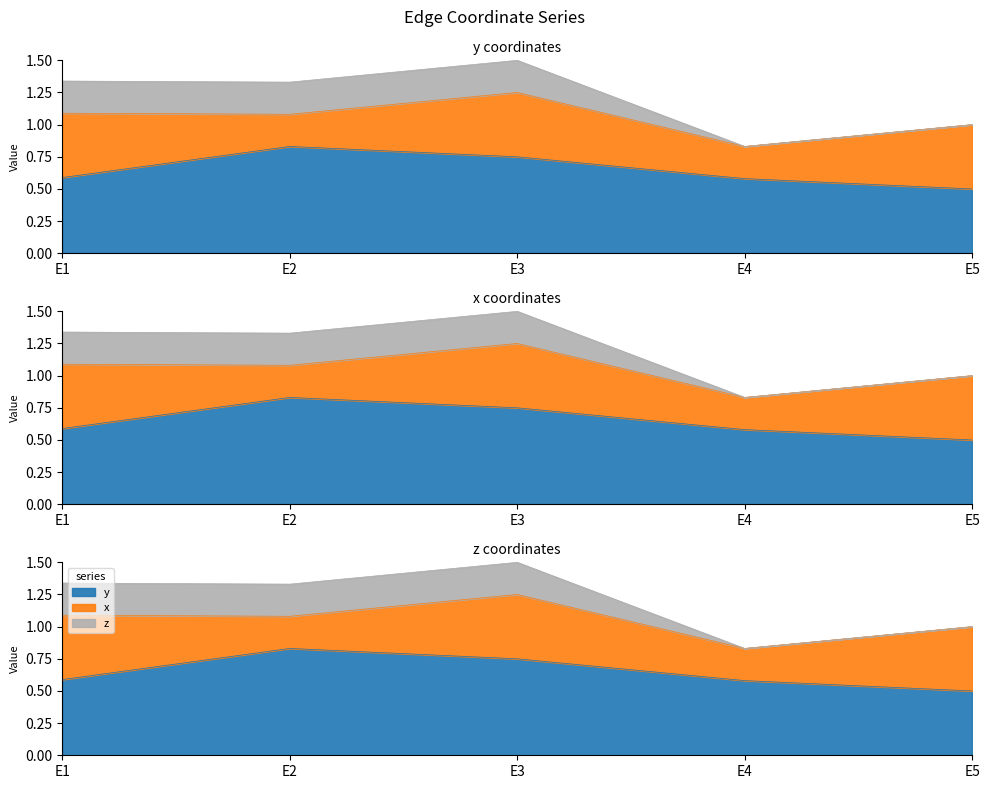

Is it true that y equals 0.5 at E5?

True